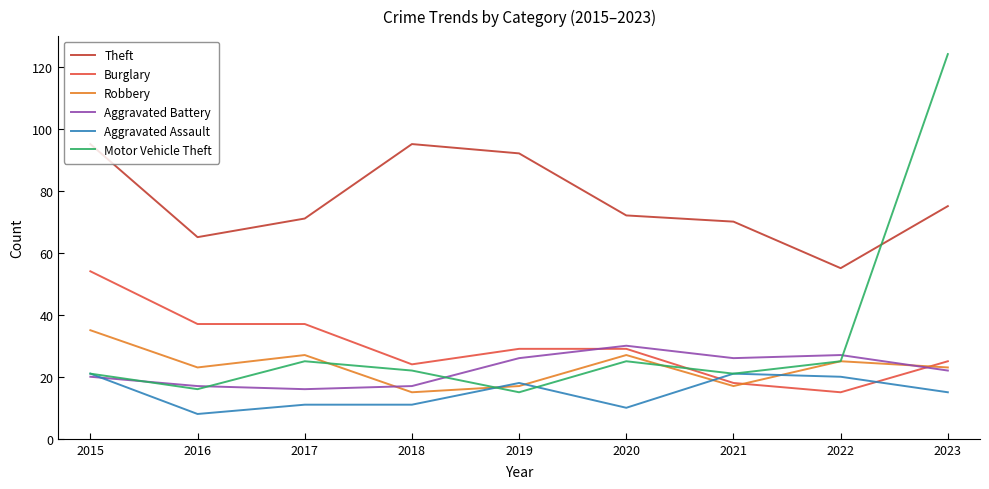

What is the spread (max minus min) of values at 2022?

40